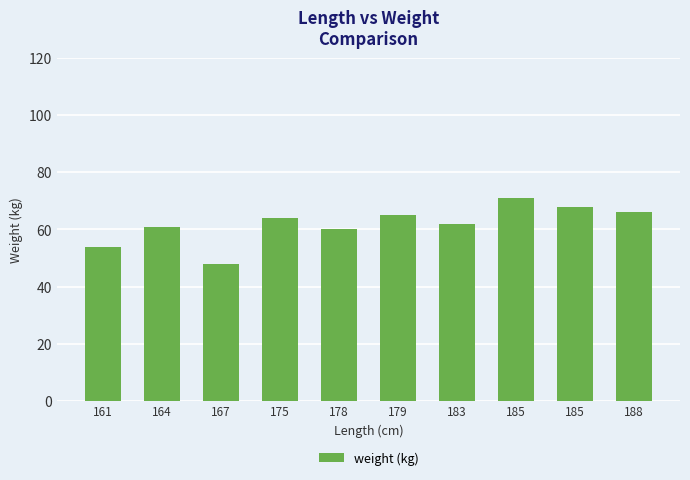

Does the chart contain any negative values?

No